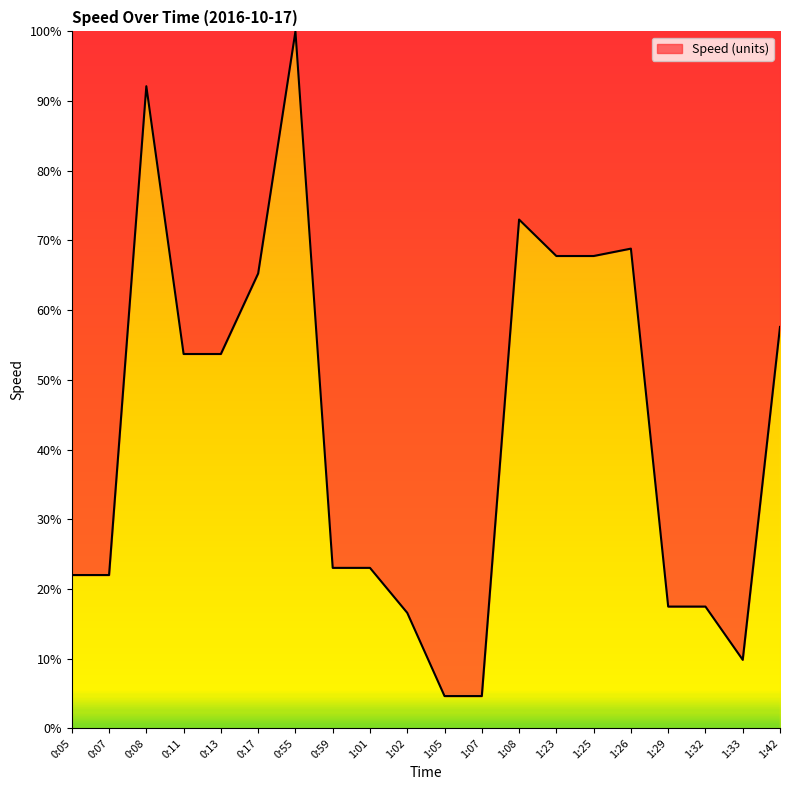

At which category does the chart reach its peak across all series?

0:55